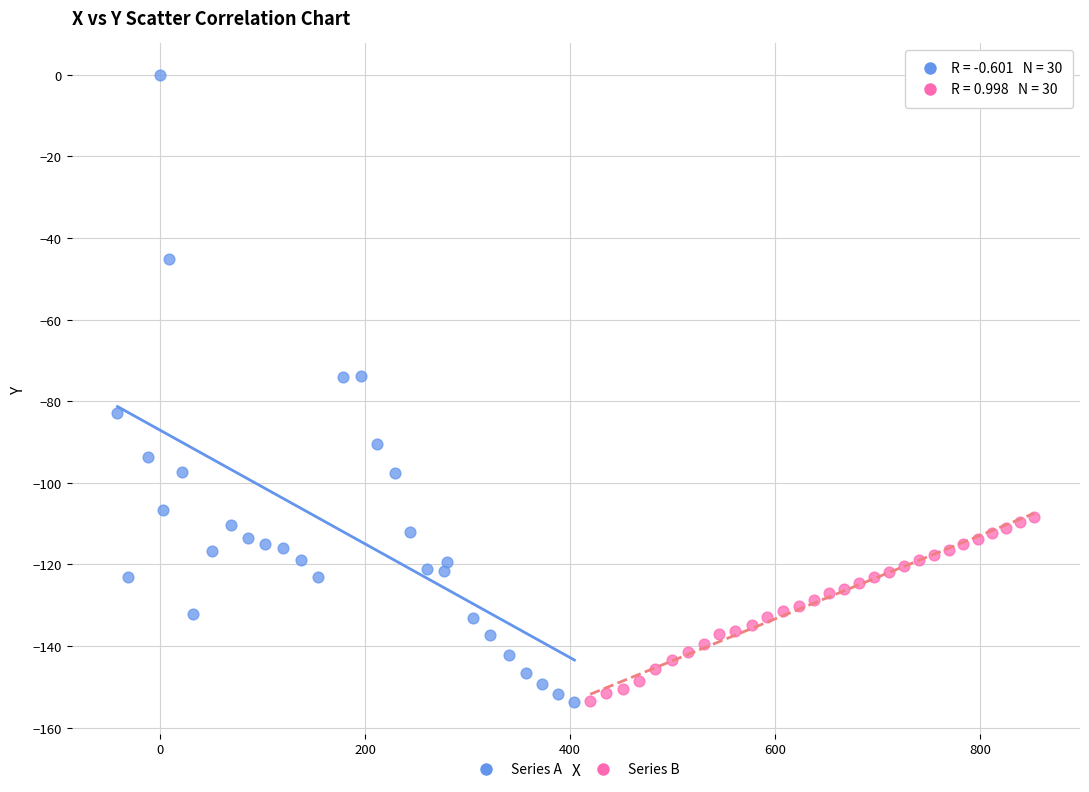

Which series reaches the maximum Y coordinate?

Series A